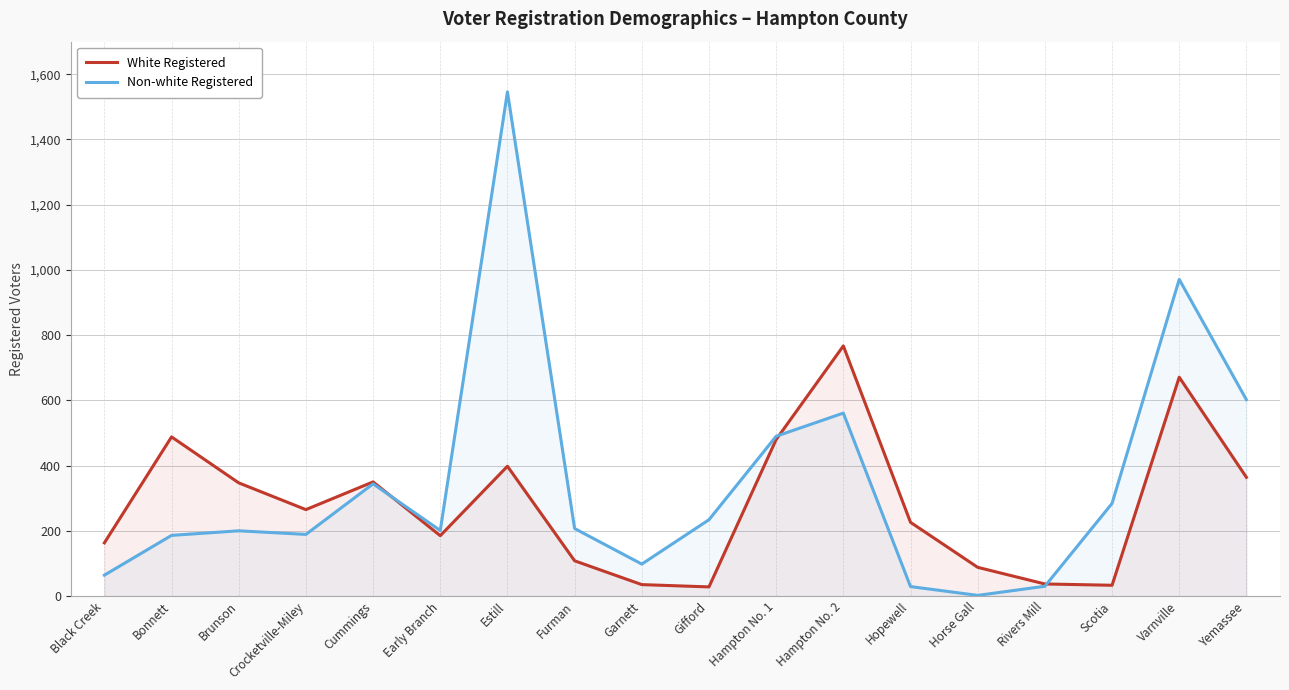

The Non-white Registered series shows 490 at Hampton No. 1. True or false?

True